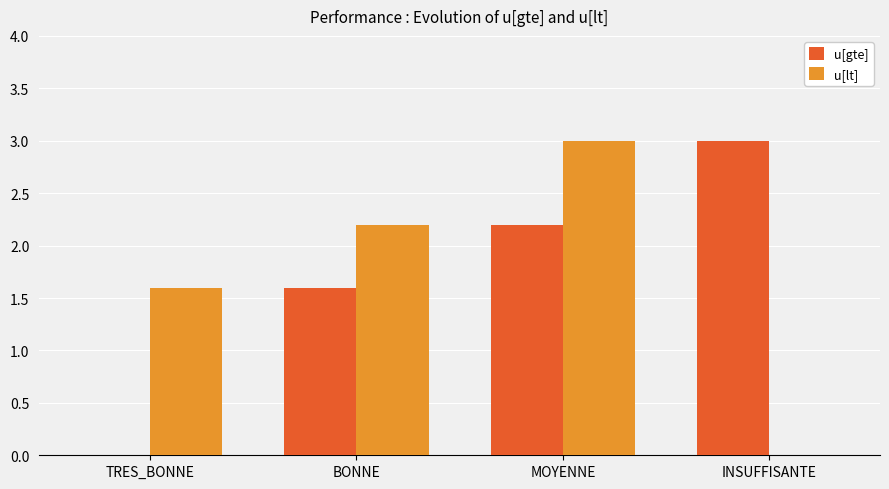

At which label is u[gte] closest to 1?

BONNE